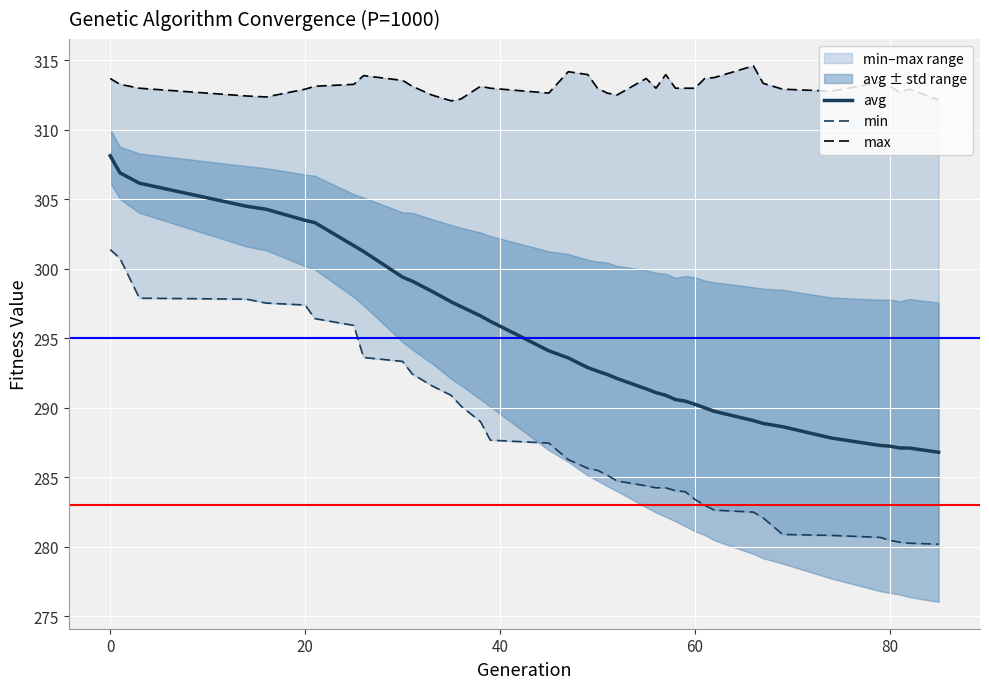

What is the difference between the second highest and minimum values in the max series?

2.1